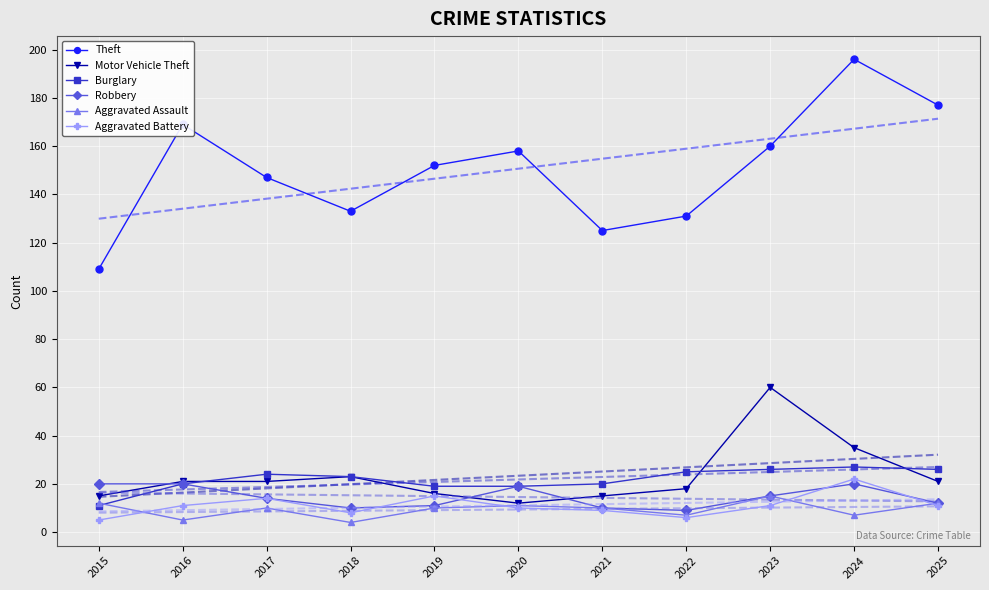

What is the lowest value of the Aggravated Assault series?

4